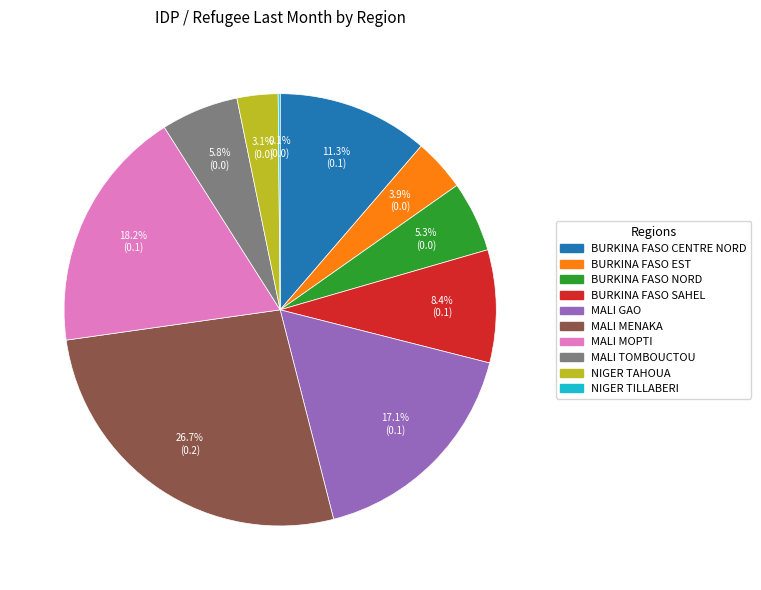

Is there any slice that represents more than half of the pie?

No